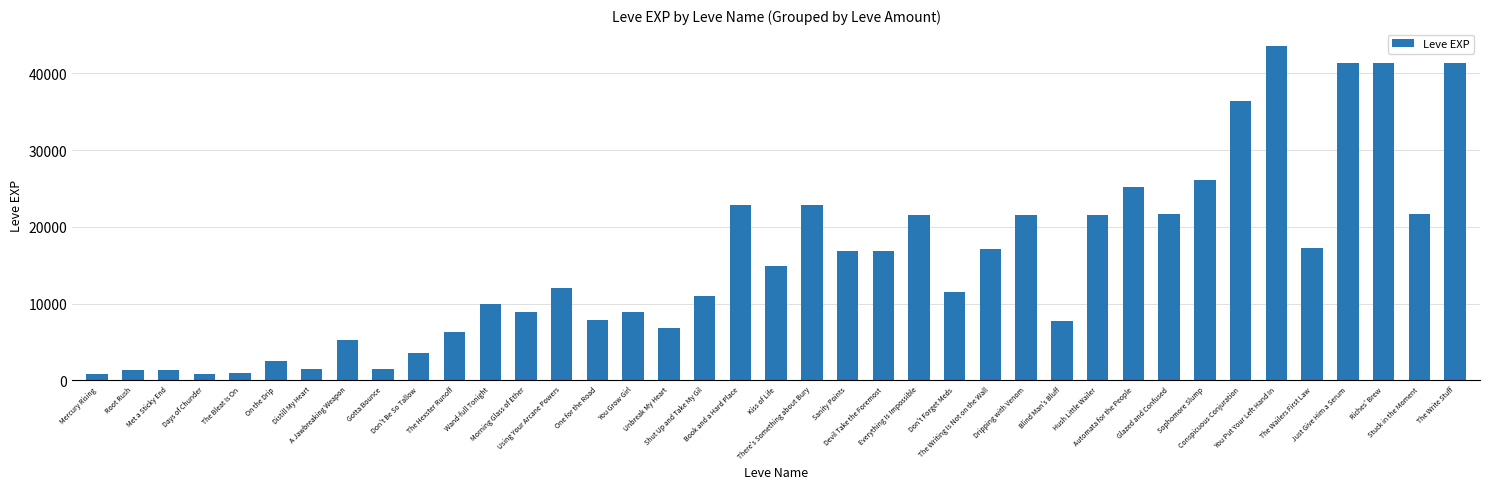

What is the average value?

15467